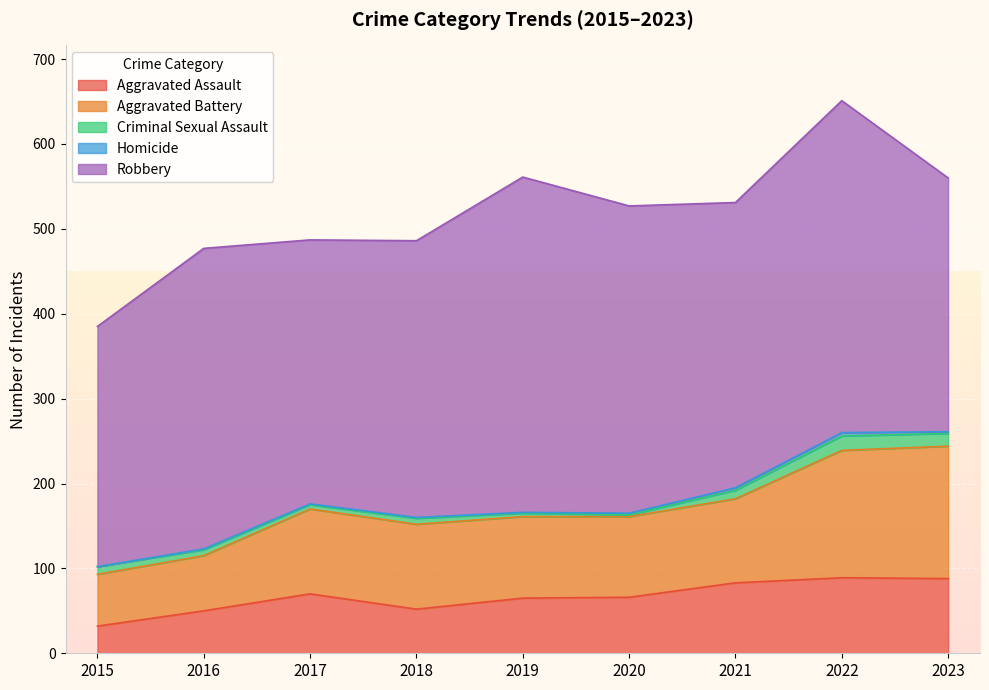

Reading left to right, what are all the values shown in this chart?

Aggravated Assault: 2015=32	2016=50	2017=70	2018=52	2019=65	2020=66	2021=83	2022=89	2023=88
Aggravated Battery: 2015=61	2016=65	2017=100	2018=100	2019=96	2020=95	2021=99	2022=150	2023=156
Criminal Sexual Assault: 2015=9	2016=7	2017=5	2018=7	2019=4	2020=2	2021=10	2022=17	2023=15
Homicide: 2015=0	2016=1	2017=1	2018=1	2019=1	2020=2	2021=3	2022=4	2023=2
Robbery: 2015=283	2016=354	2017=311	2018=326	2019=395	2020=362	2021=336	2022=391	2023=299